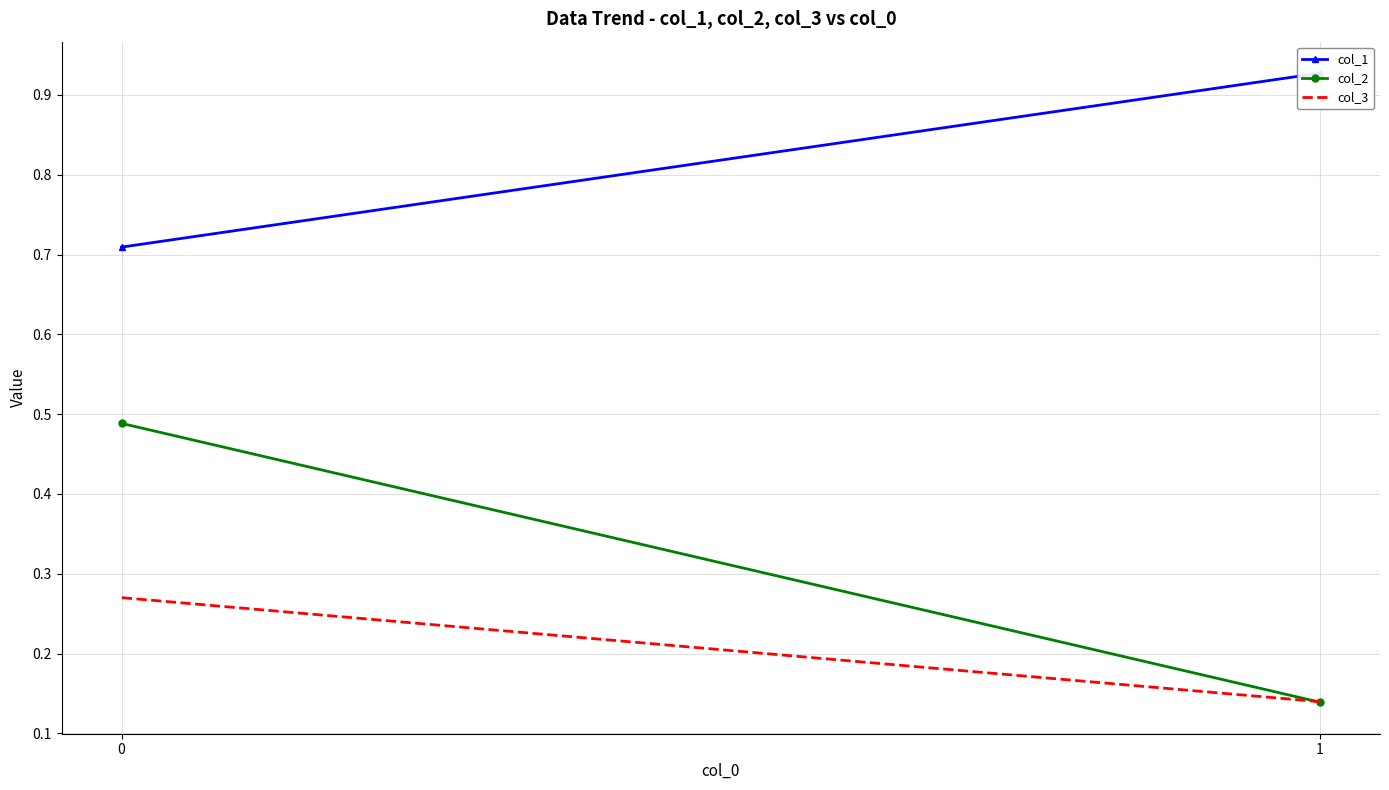

Reading left to right, what are all the values shown in this chart?

col_1: 1=0.9	0=0.7
col_2: 1=0.1	0=0.5
col_3: 1=0.1	0=0.3